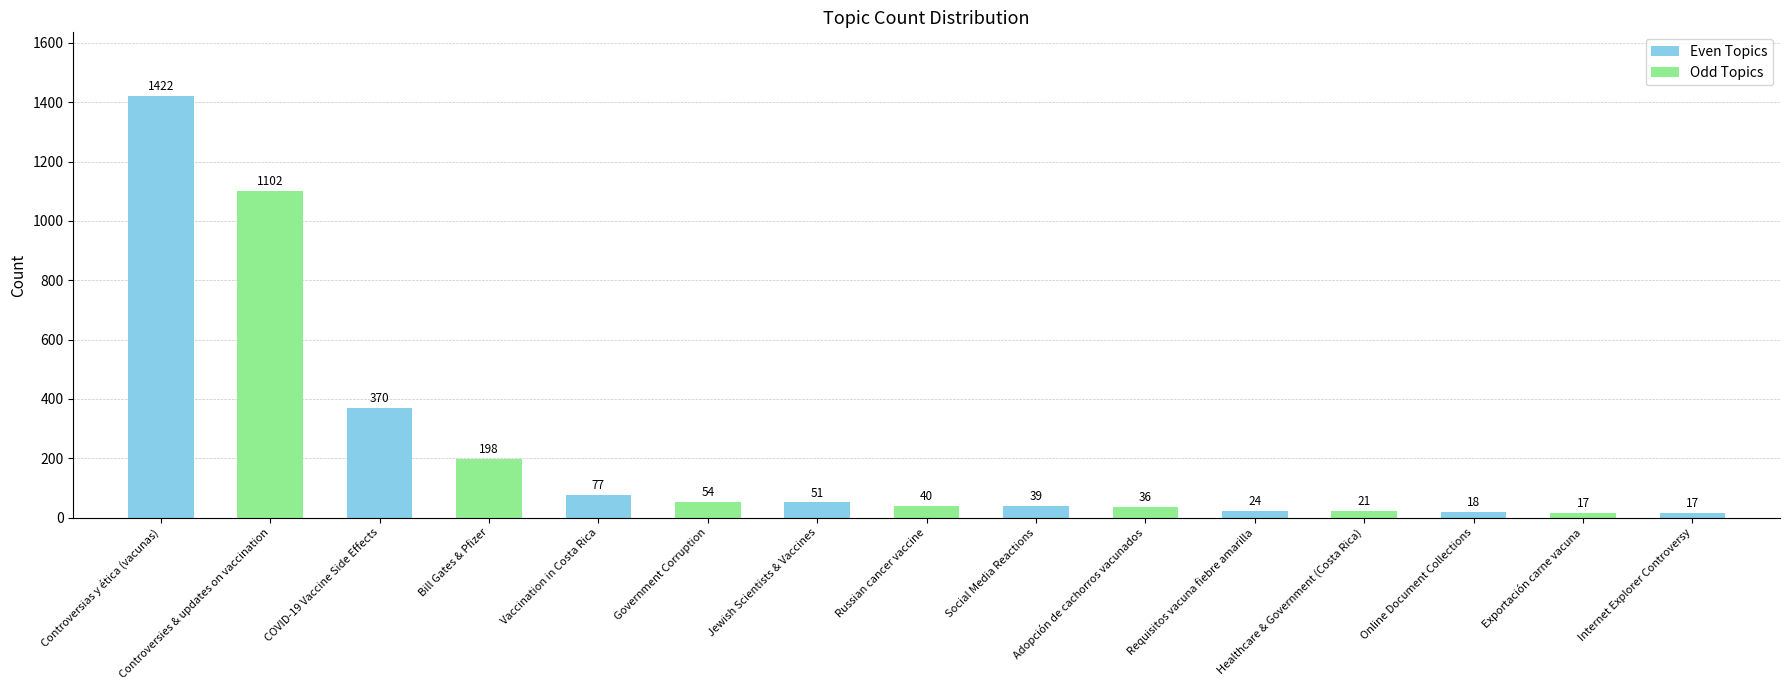

Between Topic 7 and Topic 2, which is larger?

Topic 2